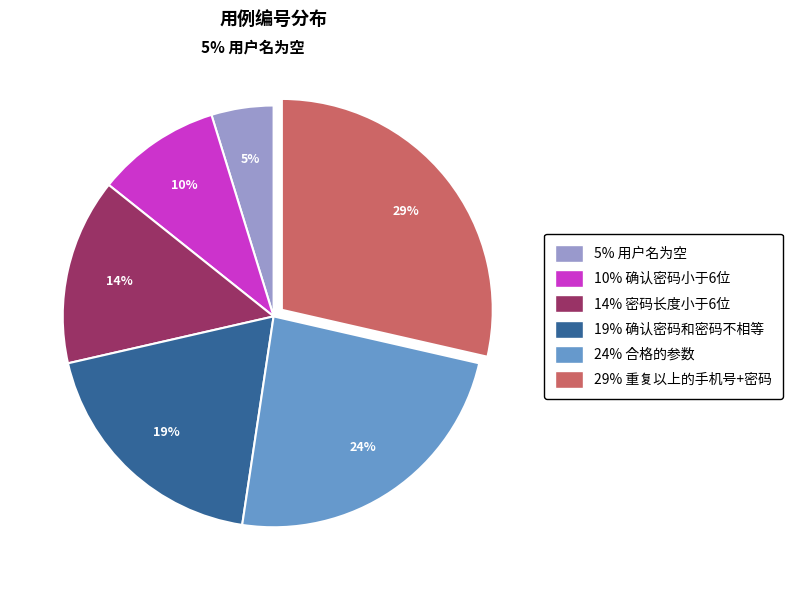

Between 合格的参数 and 确认密码小于6位, which is larger?

合格的参数